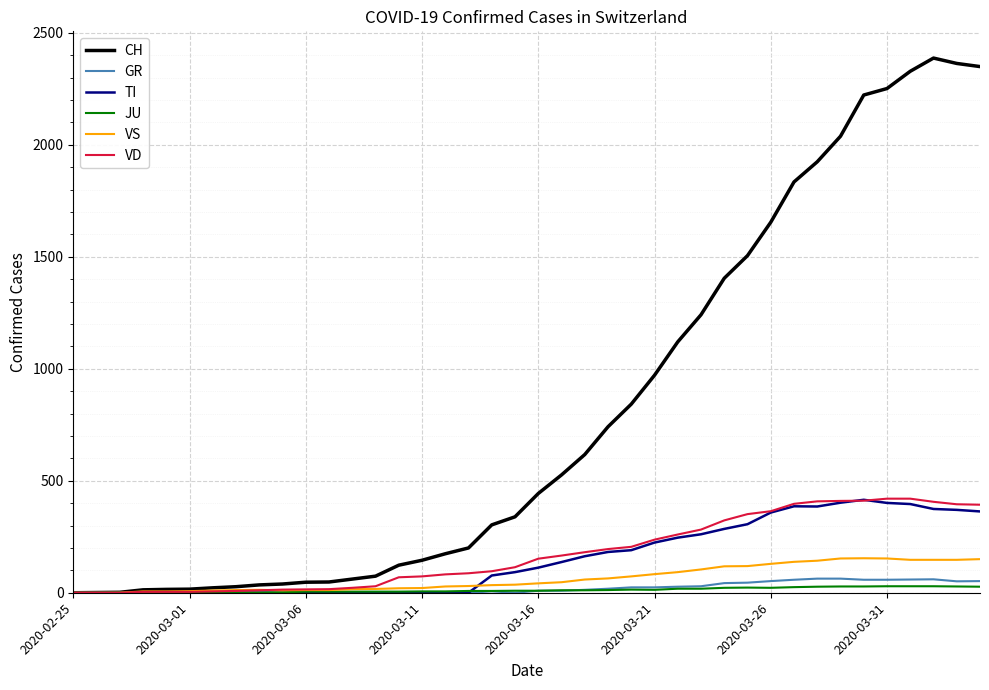

What is the highest value of the VS series?

154